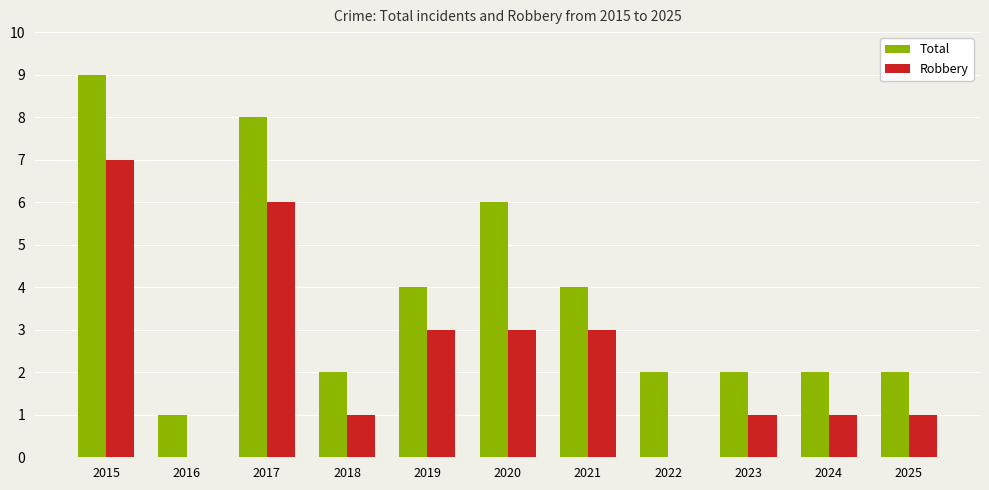

Where does the Robbery series first go above 1?

2015